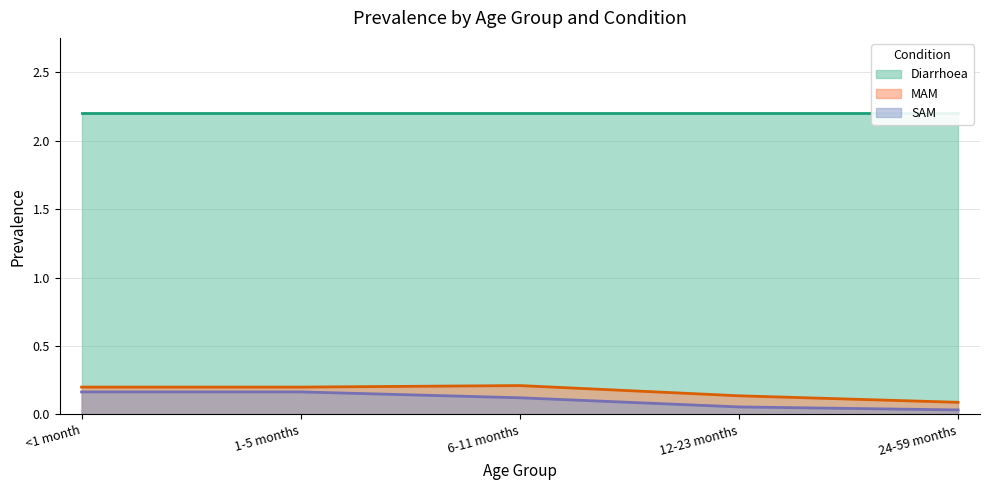

Which category has the lowest value across all series?

24-59 months